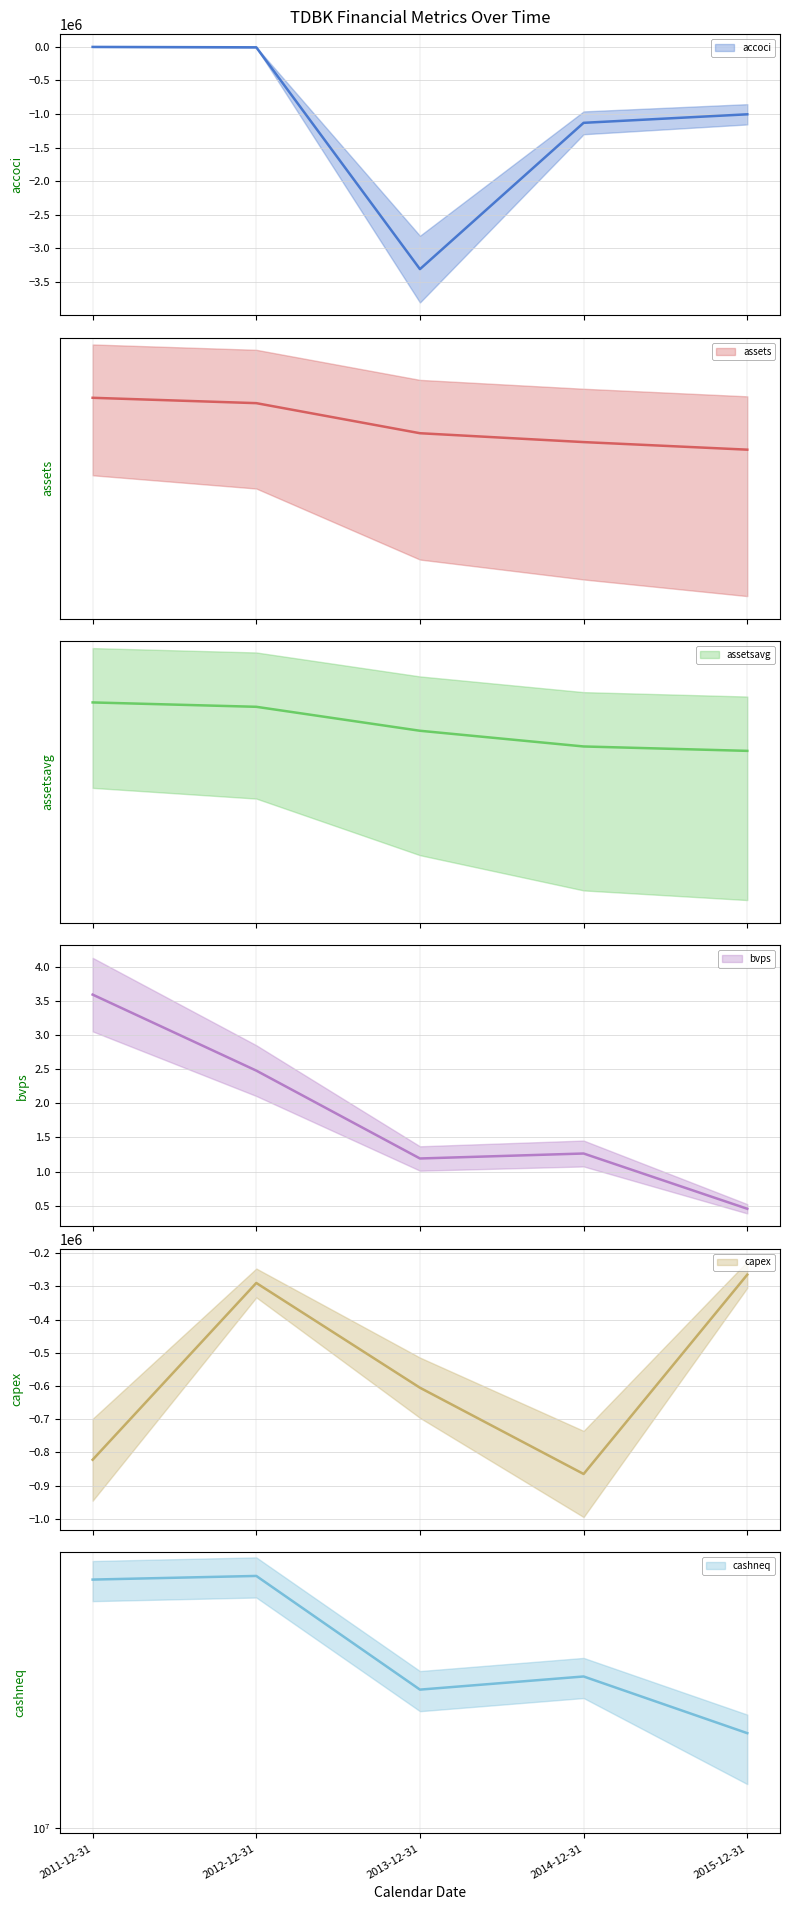

What is the sum of all capex values?

-2848003